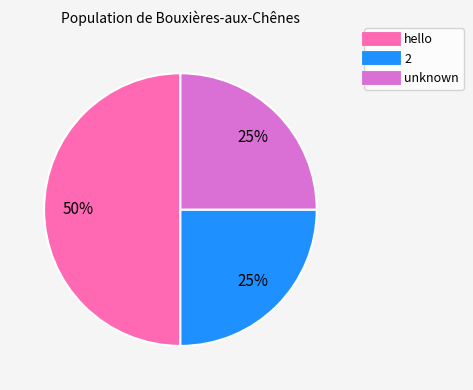

To the nearest percent, what is the difference between the largest and smallest slice percentages?

25%